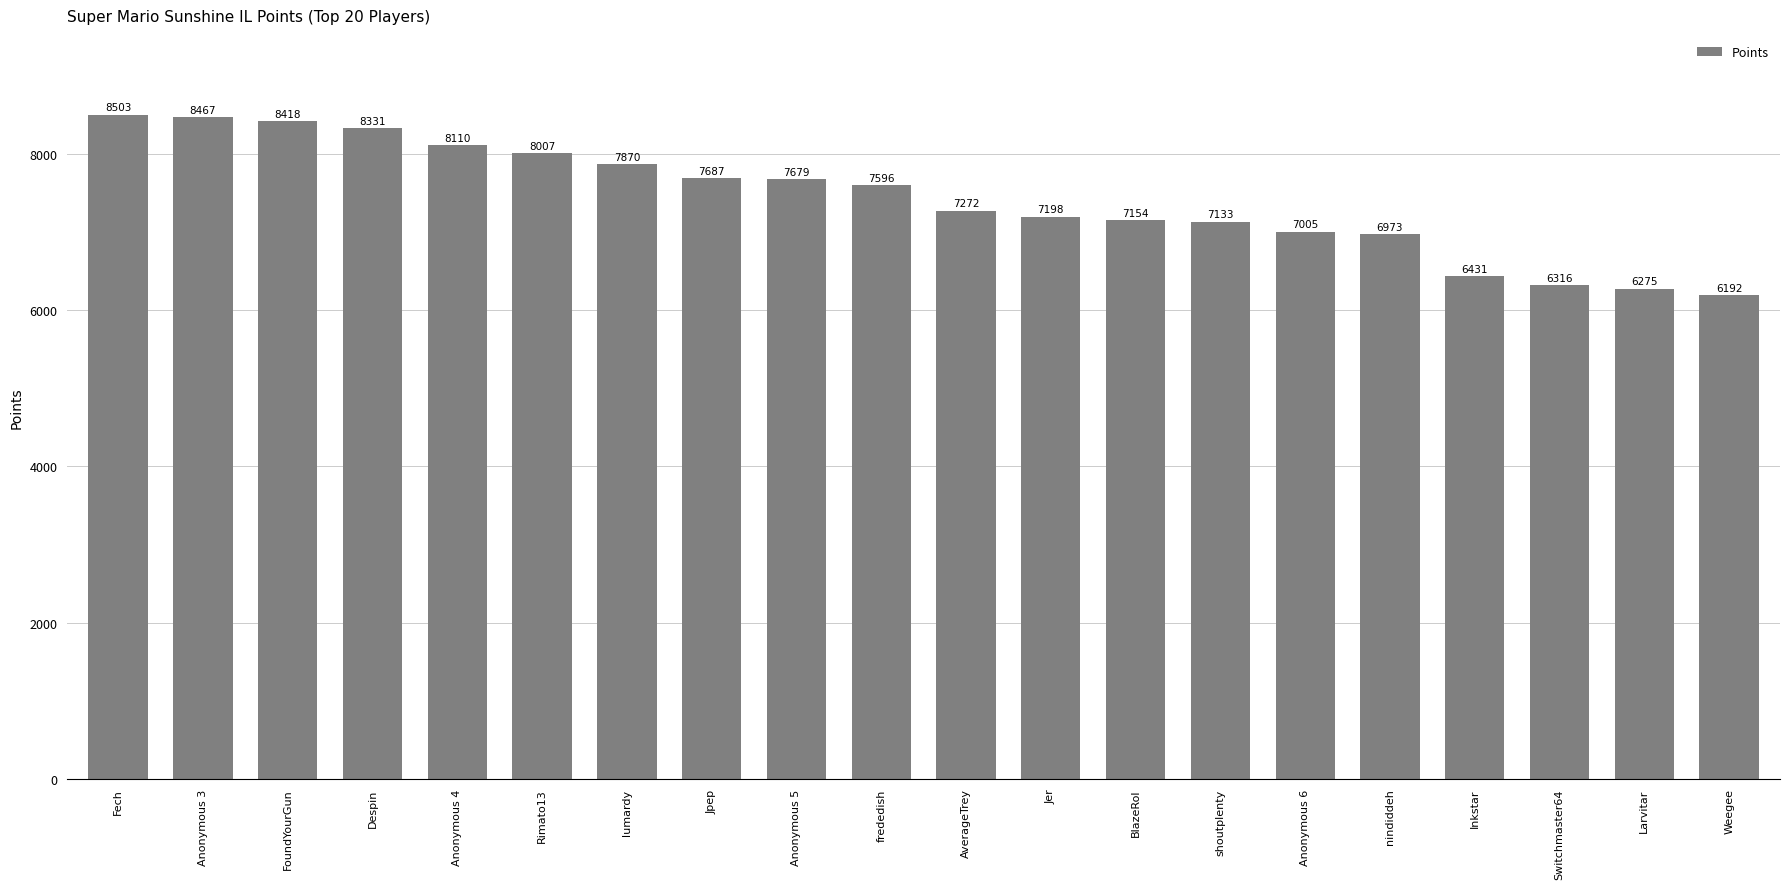

Where does the data first go above 7596?

Fech